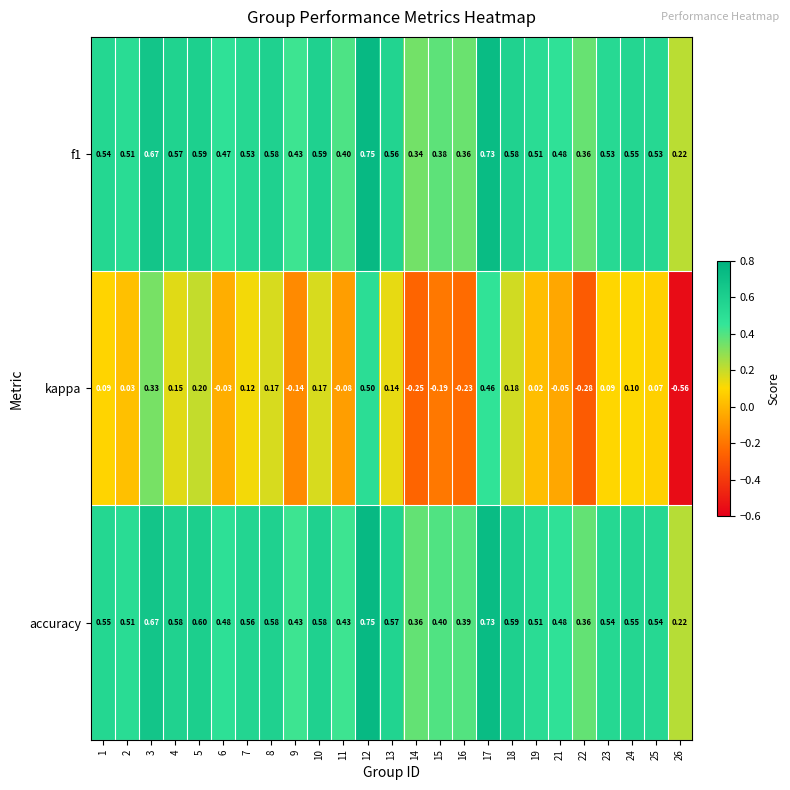

Which series has the largest total across all categories?

accuracy